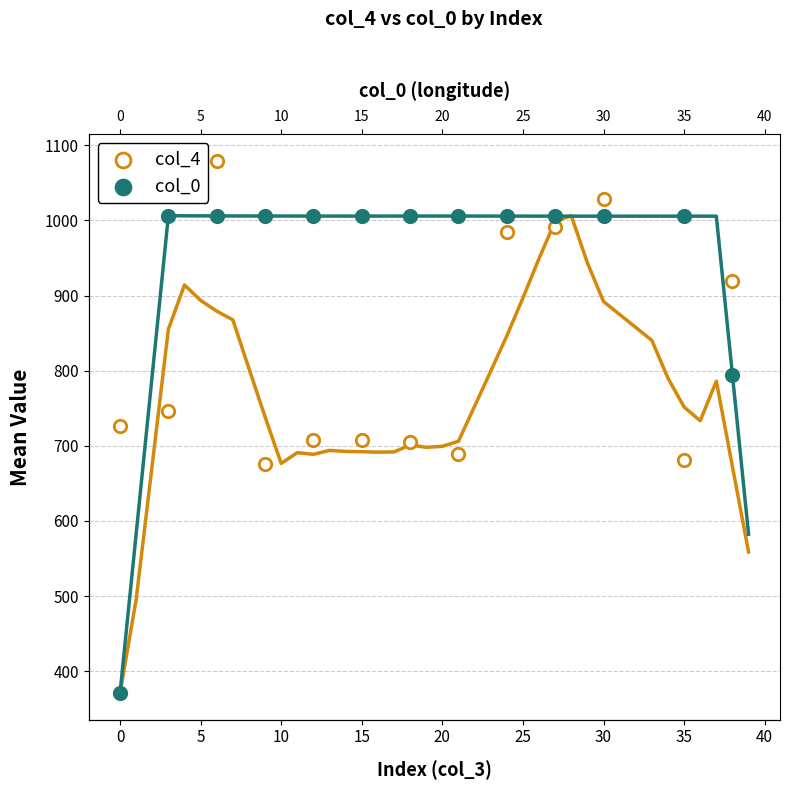

Which series has the largest total across all categories?

col_0